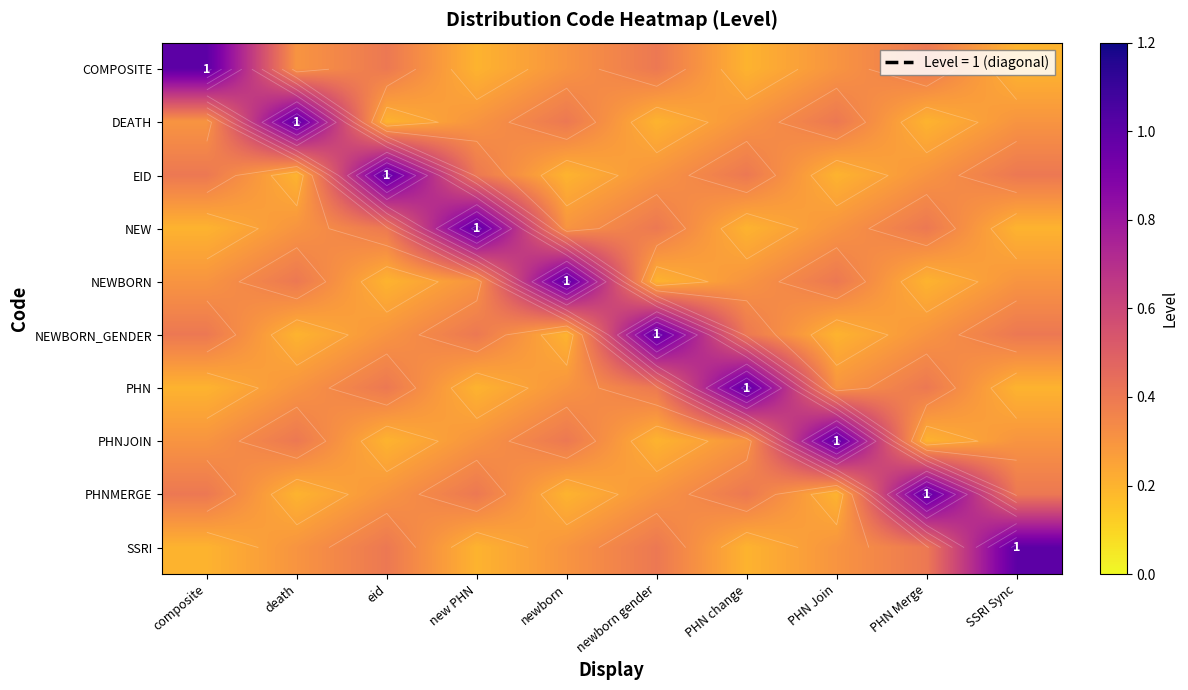

What value does the SSRI series have at composite?

0.2